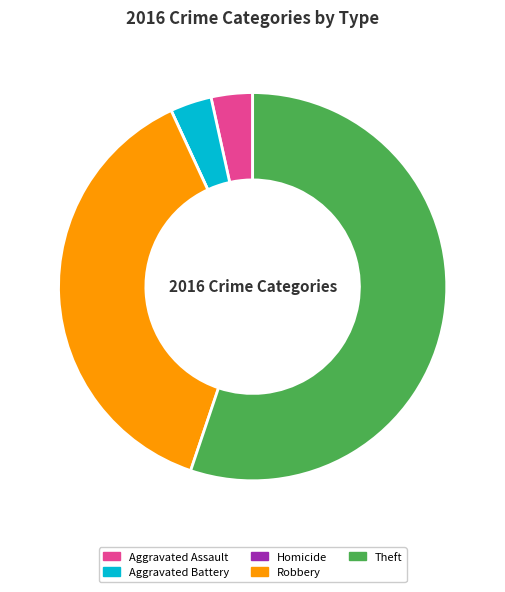

What percentage is the Aggravated Assault slice, to the nearest percent?

3%